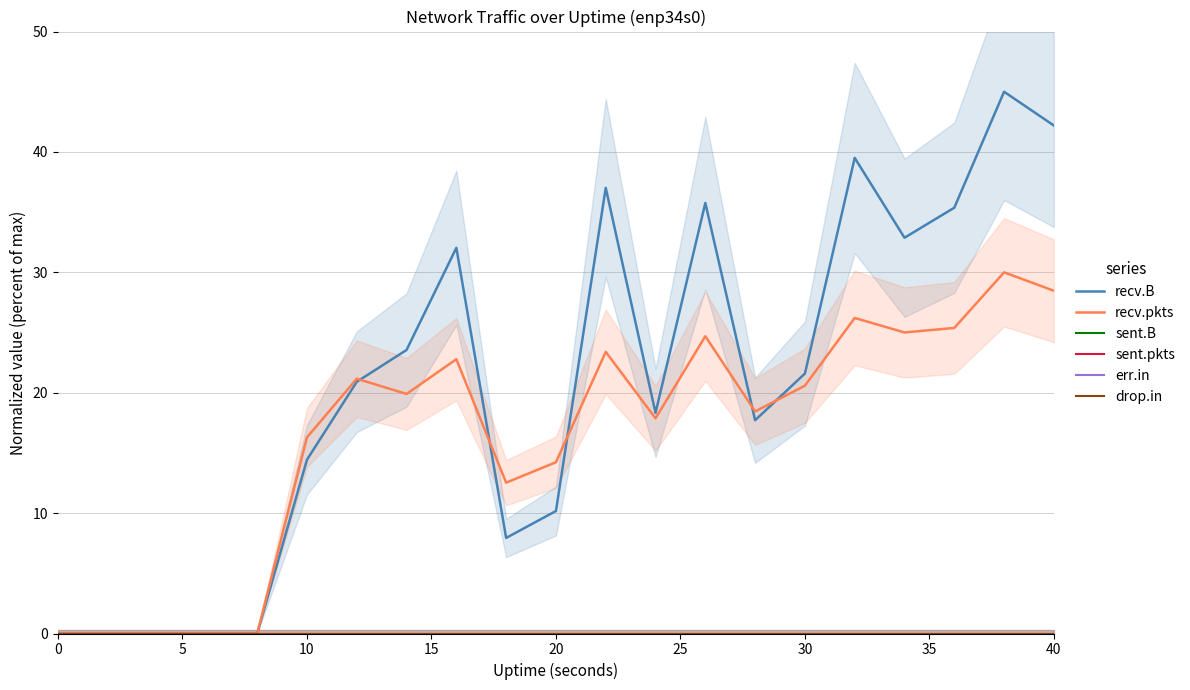

At how many categories does at least one series exceed 26?

8